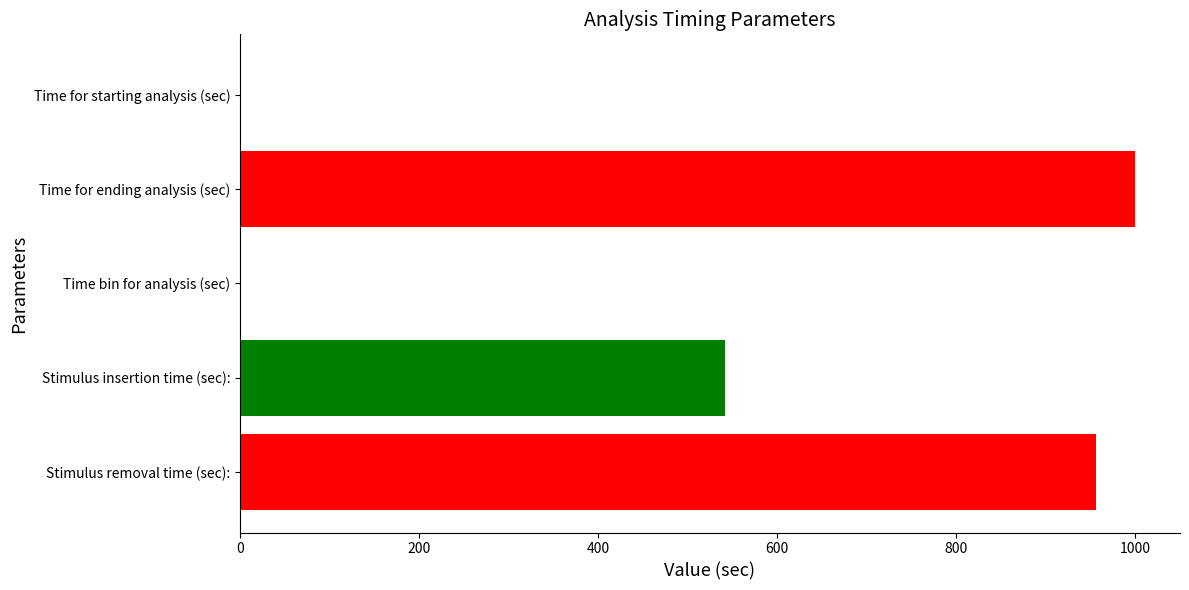

Is it true that the value at Stimulus insertion time (sec): is 179.6?

False